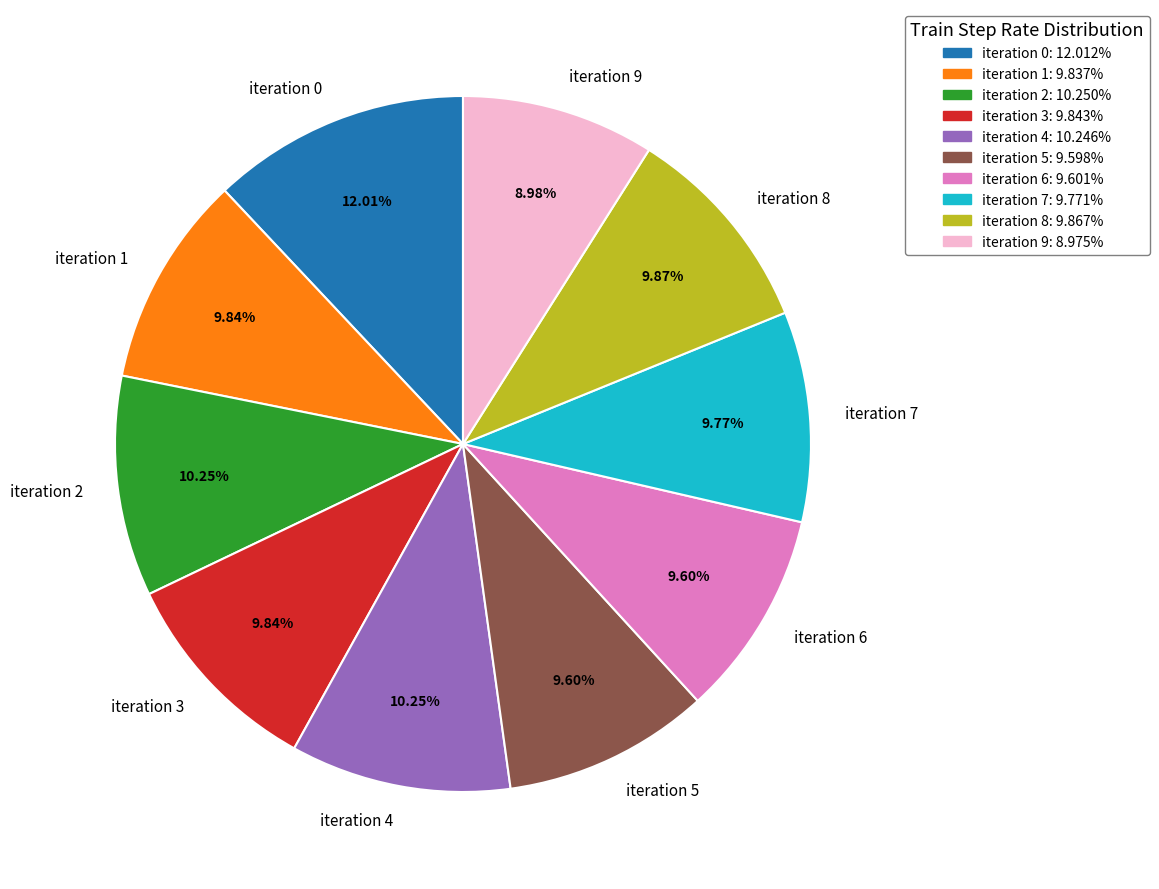

Between iteration 0 and iteration 2, which is larger?

iteration 0